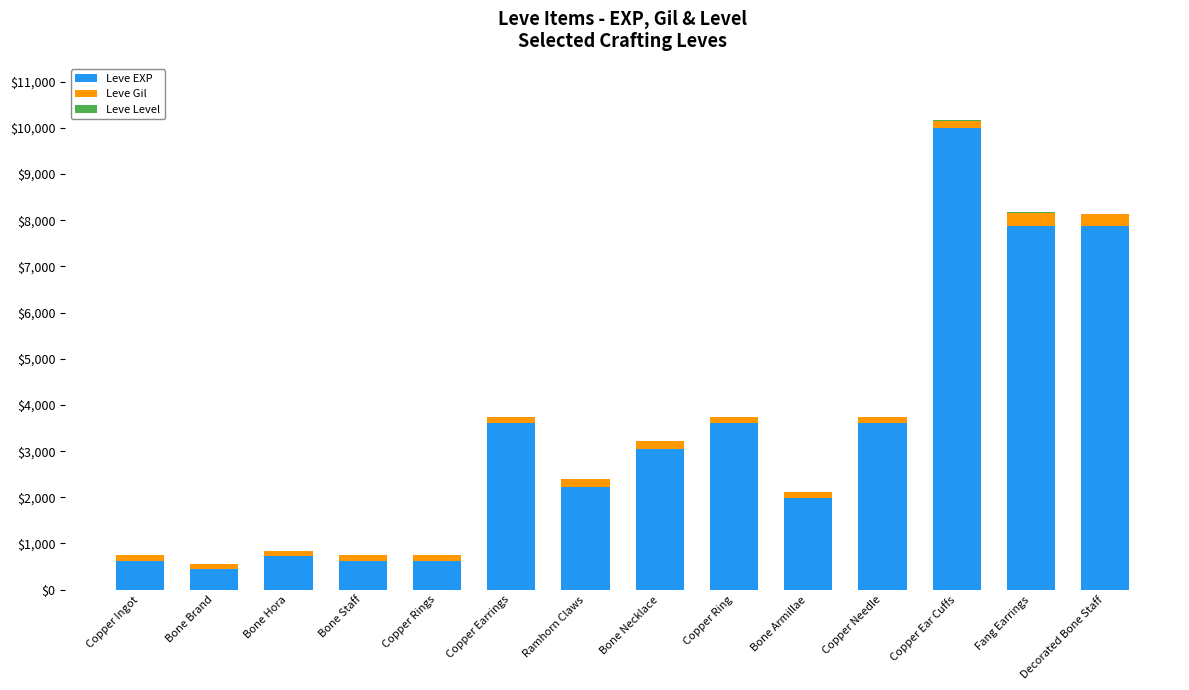

Which category has the highest value in the Leve EXP series?

Copper Ear Cuffs